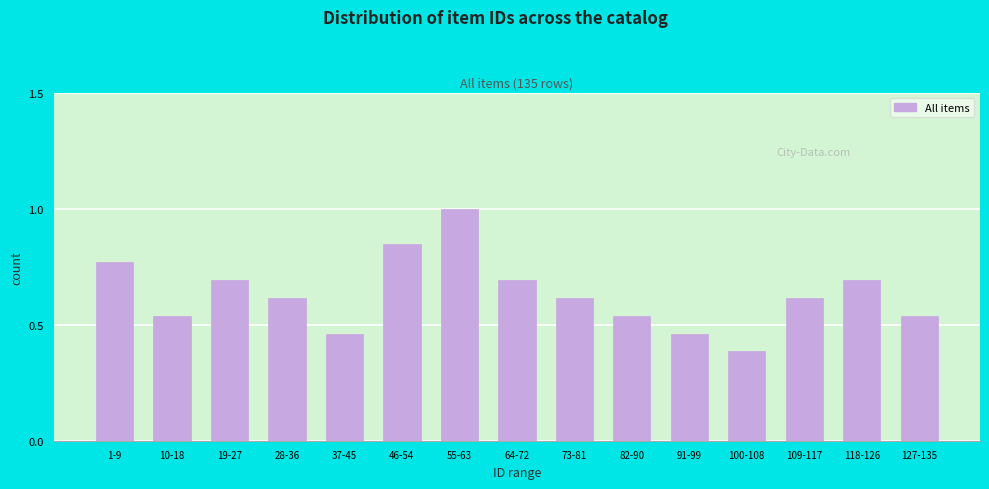

What is the label of the 7th bar from the left?

55-63